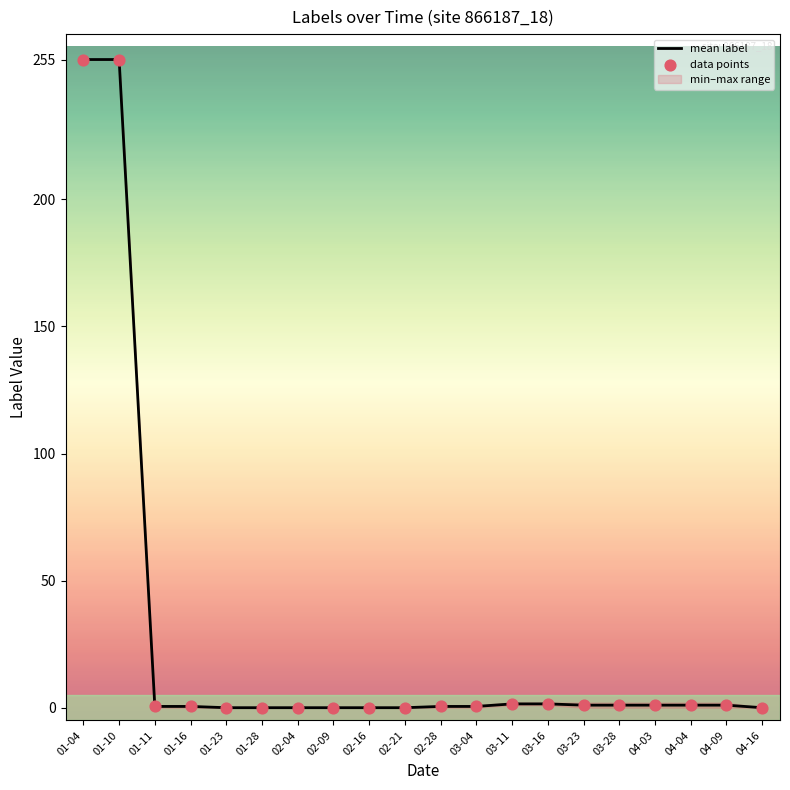

What is the total value across all series at 01-04?

510.0